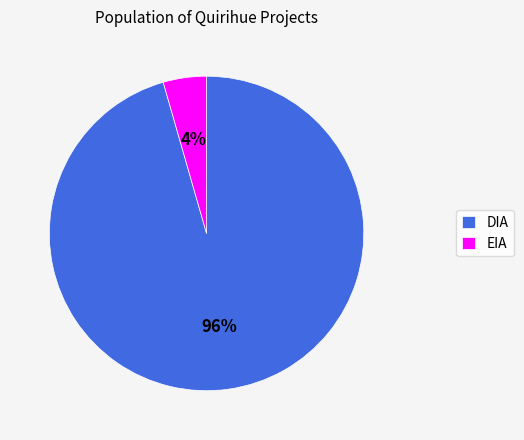

Rank the categories by value from highest to lowest.

DIA, EIA